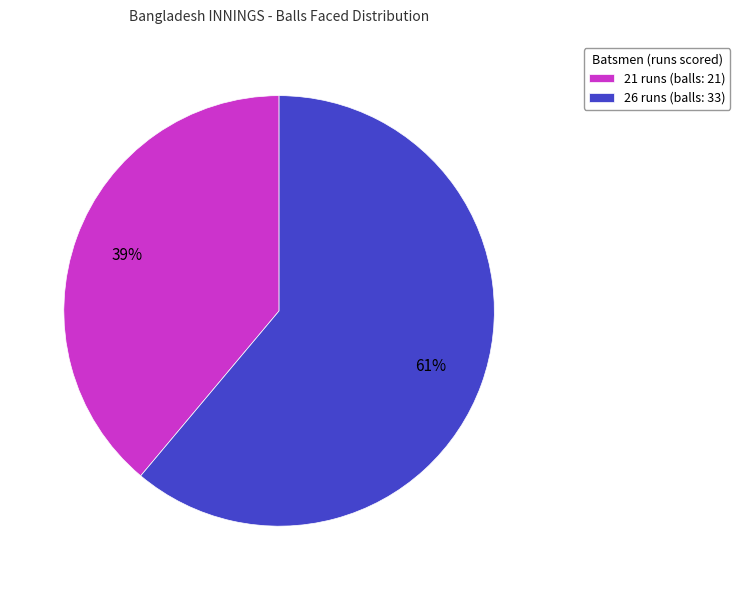

Is the sum of 26 runs (balls: 33) and 21 runs (balls: 21) greater than half?

Yes